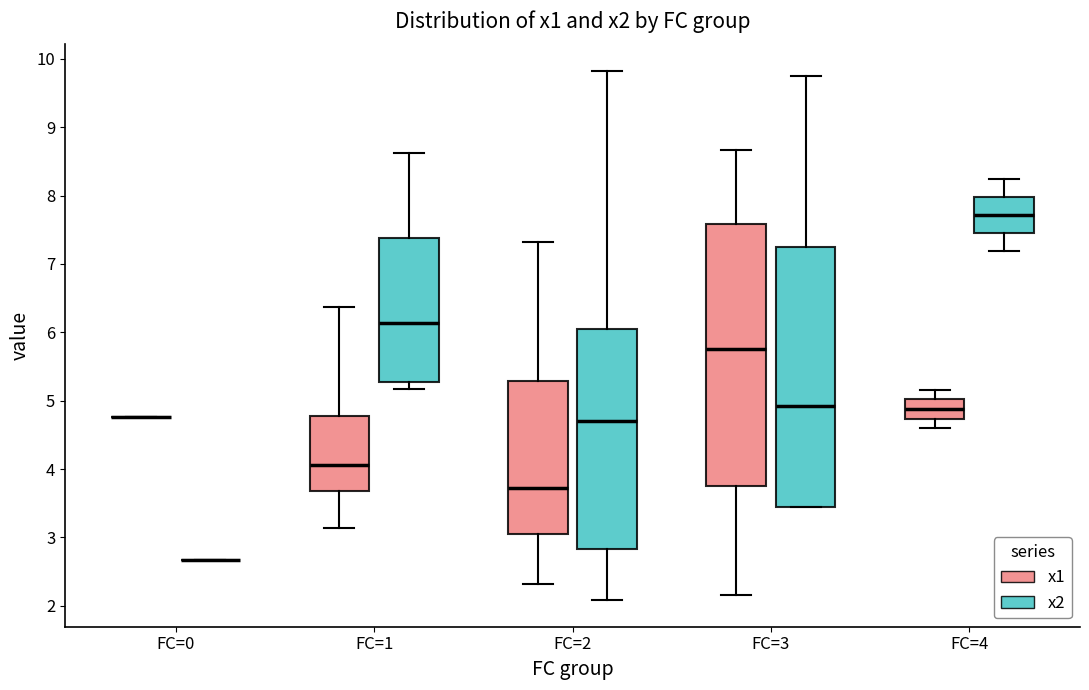

Where is the lower edge of the box for FC=3 (x1) on the y-axis? The values are not printed on the chart, so give them approximately, as read against the axis.

3.8